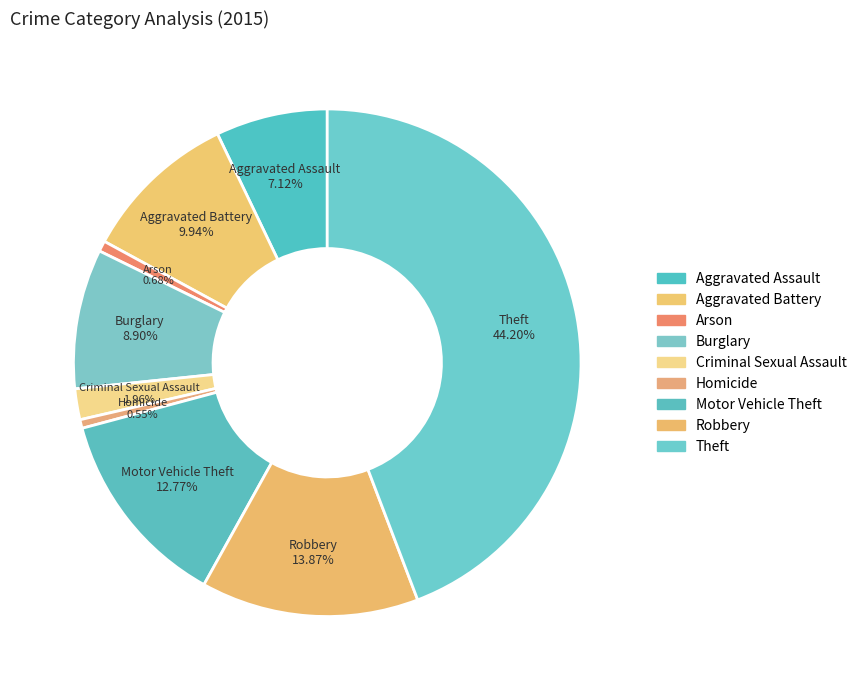

How many segments does this pie chart have?

9